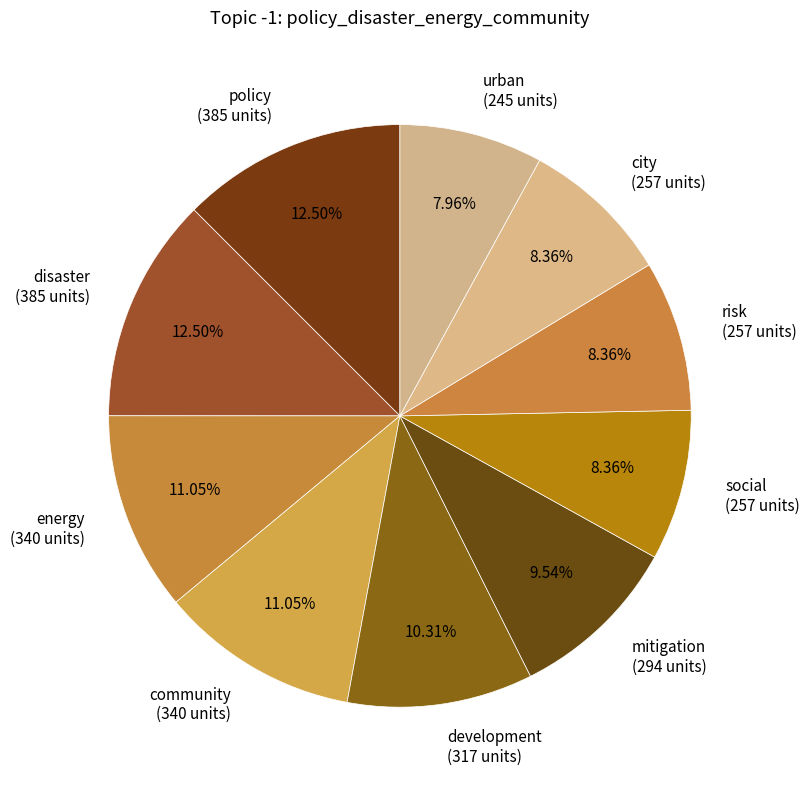

To the nearest percent, what portion does community represent?

11%